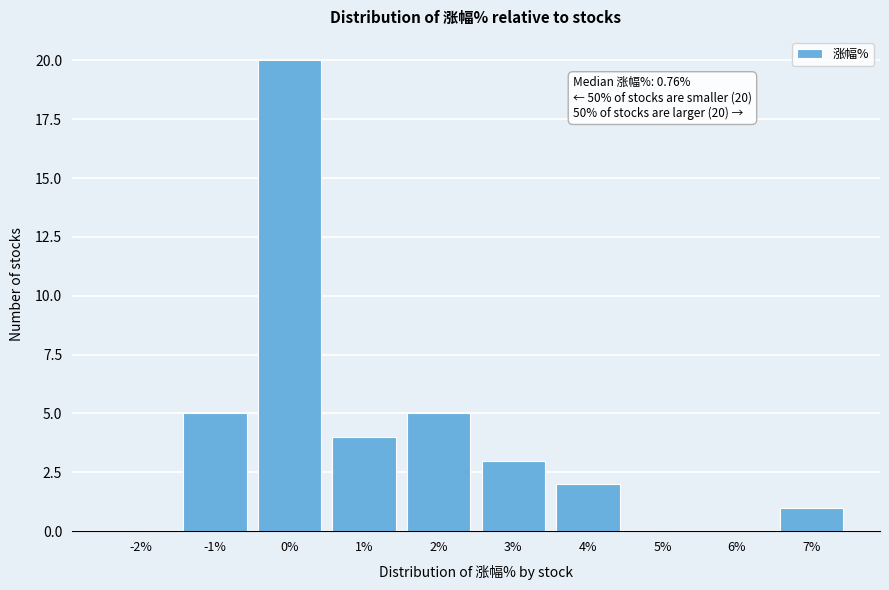

Reading right to left, transcribe all the data shown in this chart.

7%=1	6%=0	5%=0	4%=2	3%=3	2%=5	1%=4	0%=20	-1%=5	-2%=0